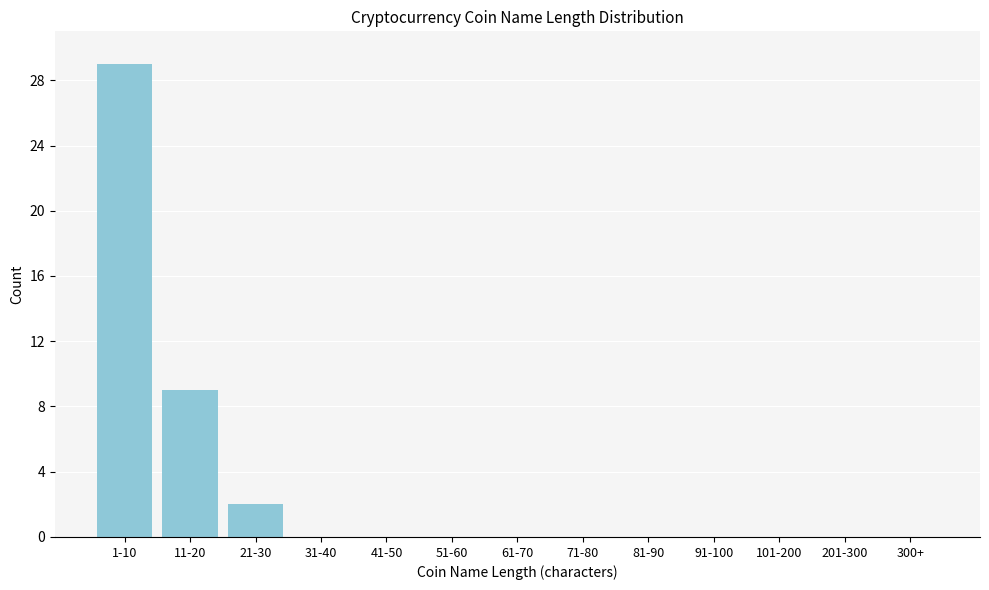

Reading right to left, transcribe all the data shown in this chart.

300+=0	201-300=0	101-200=0	91-100=0	81-90=0	71-80=0	61-70=0	51-60=0	41-50=0	31-40=0	21-30=2	11-20=9	1-10=29